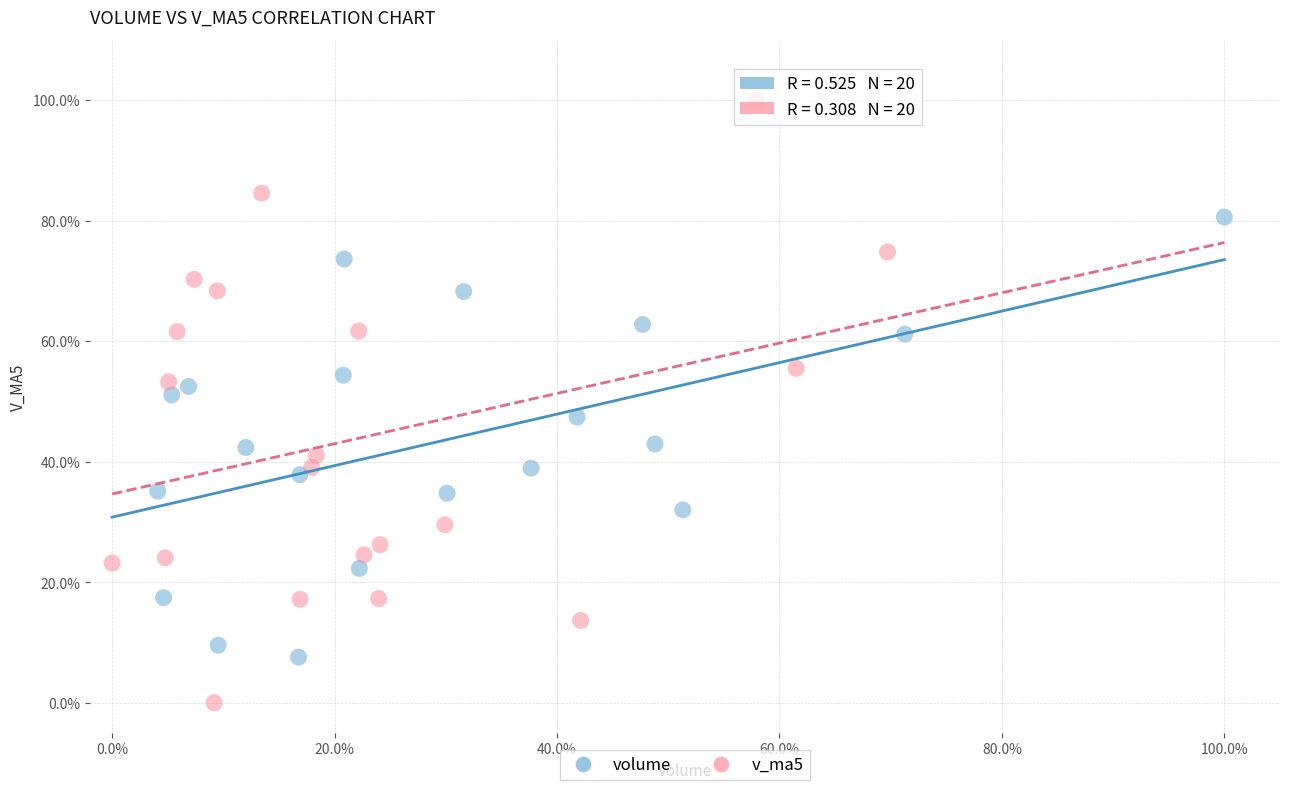

Which series has the largest Y range (max minus min)?

v_ma5